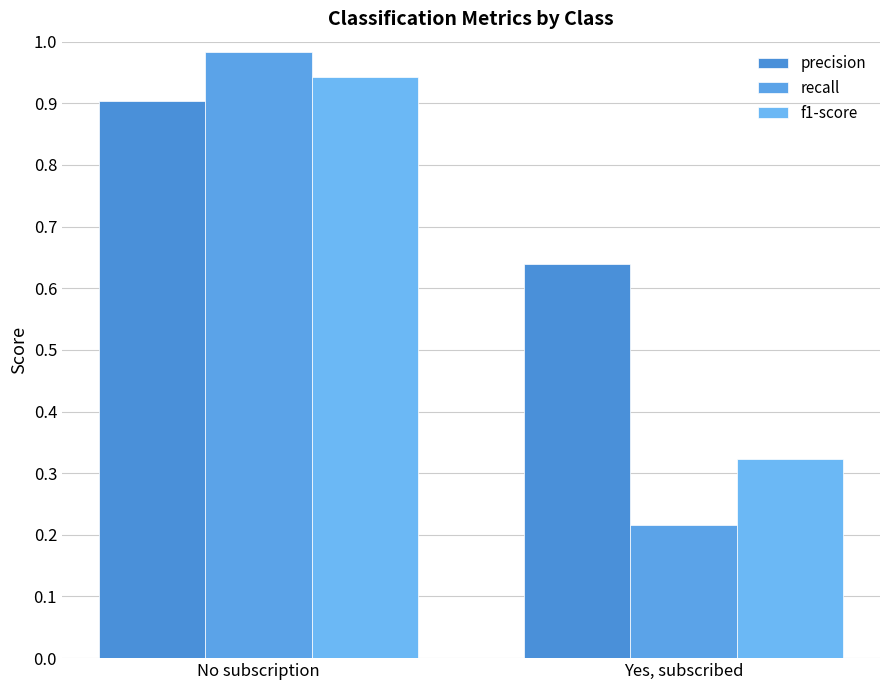

What value does the f1-score series have at Yes, subscribed?

0.3